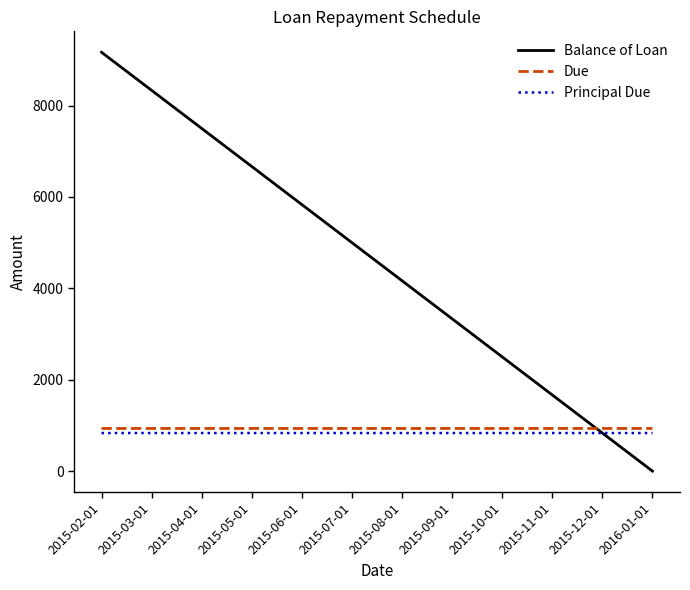

What is the sum of all Principal Due values?

10000.0